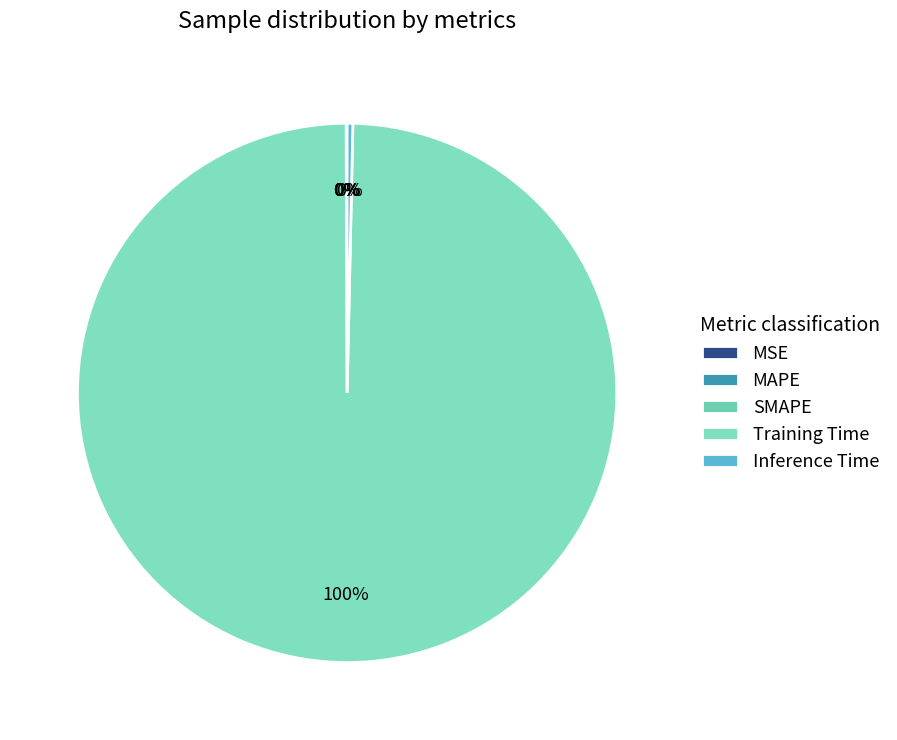

Between Training Time and SMAPE, which is larger?

Training Time